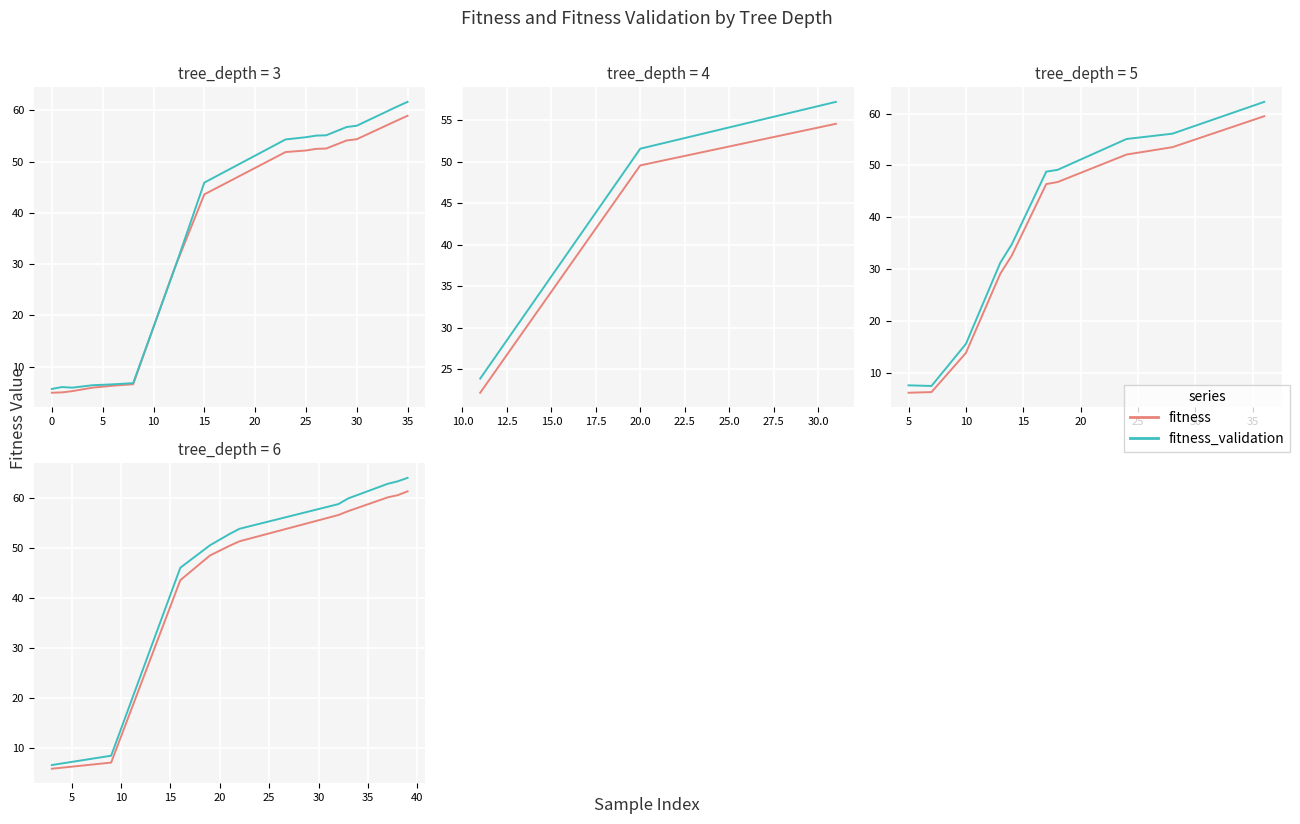

Which has a higher value, −5 or 10?

10